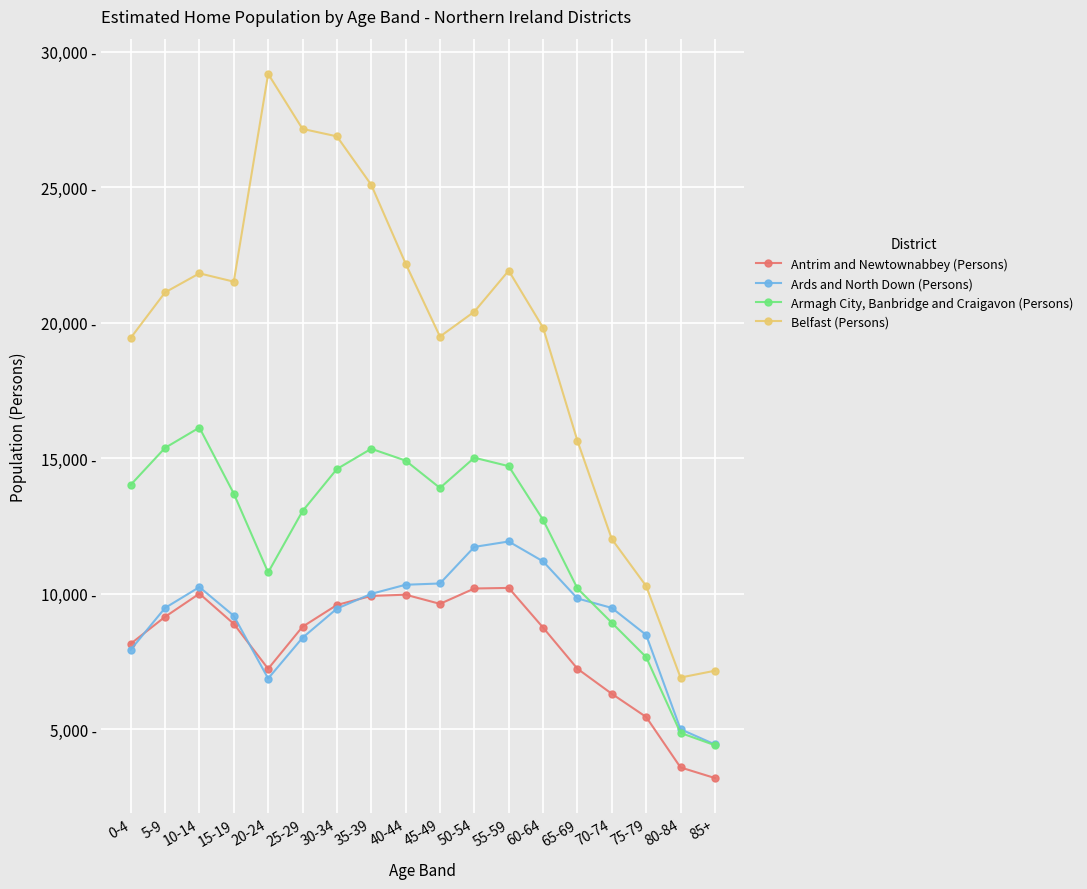

List the labels in order of Armagh City, Banbridge and Craigavon (Persons) value, largest first.

10-14, 5-9, 35-39, 50-54, 40-44, 55-59, 30-34, 0-4, 45-49, 15-19, 25-29, 60-64, 20-24, 65-69, 70-74, 75-79, 80-84, 85+